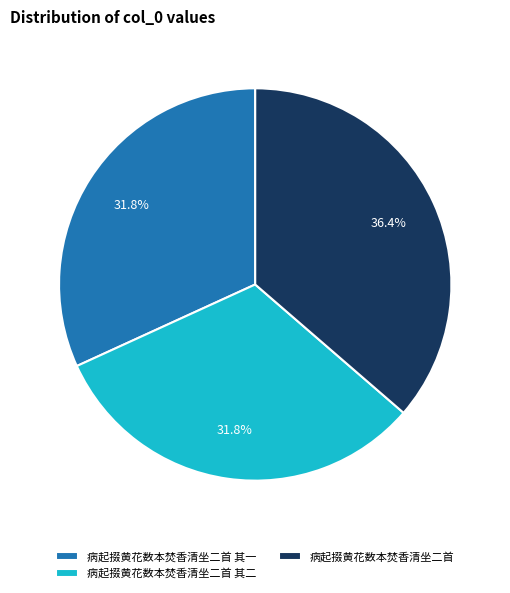

Is there a majority slice in this chart?

No